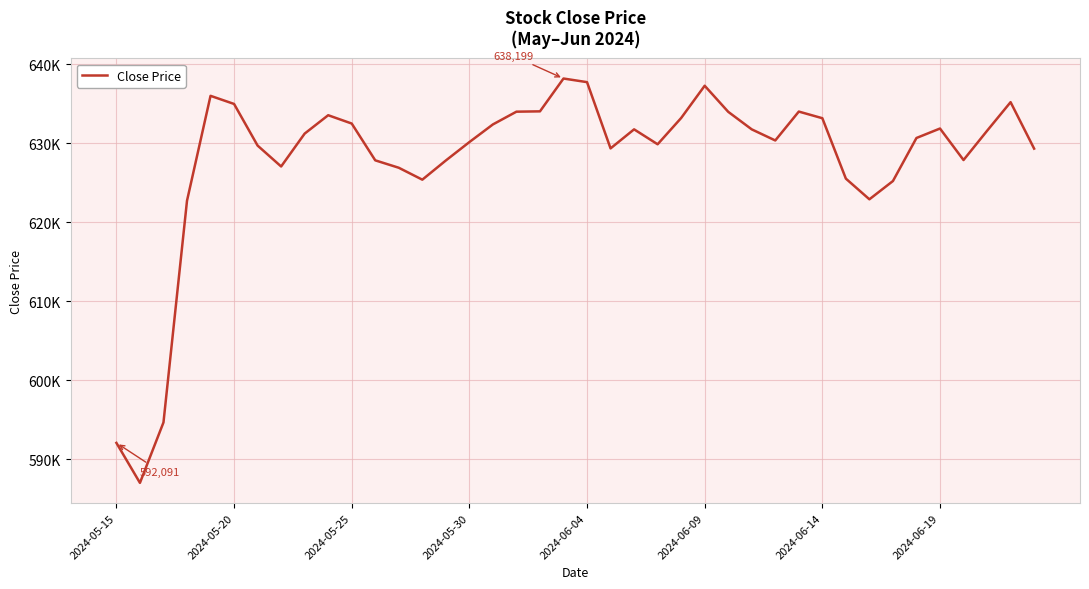

Is this an area chart (filled region under the line)?

No